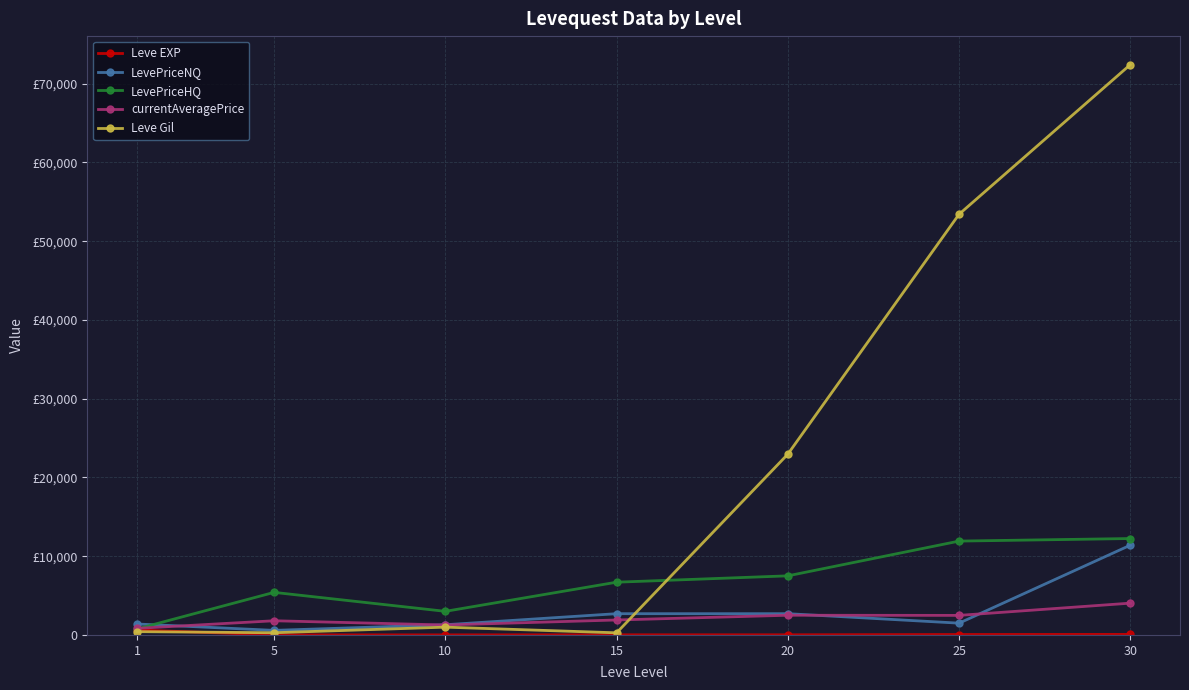

Which has a higher value, 20 or 25?

25